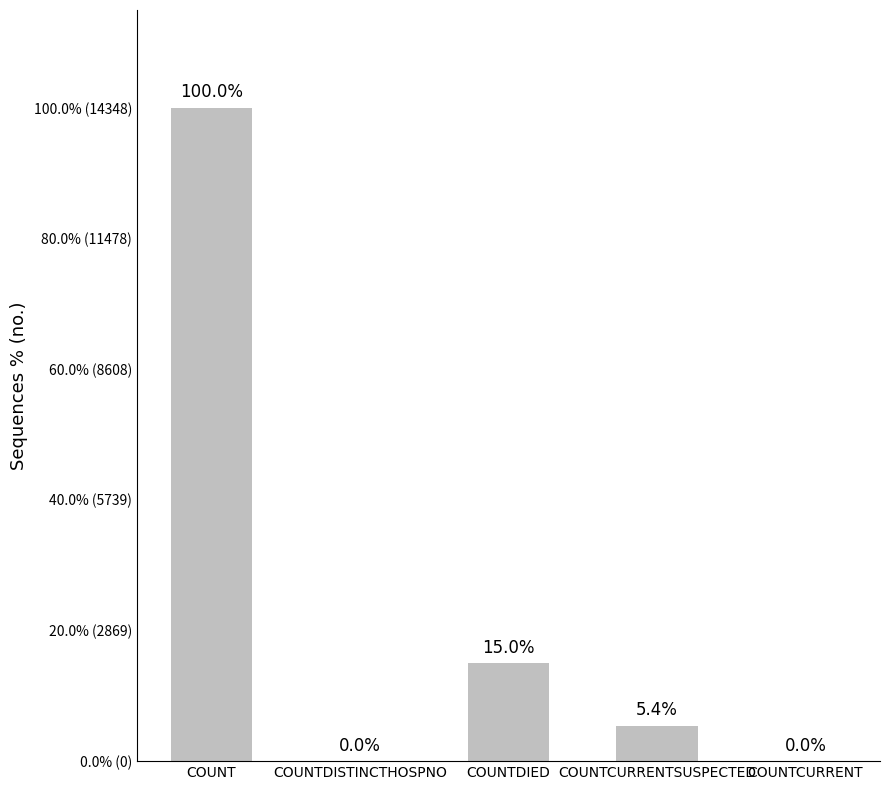

Is it true that the value at COUNTCURRENTSUSPECTED is 261?

False